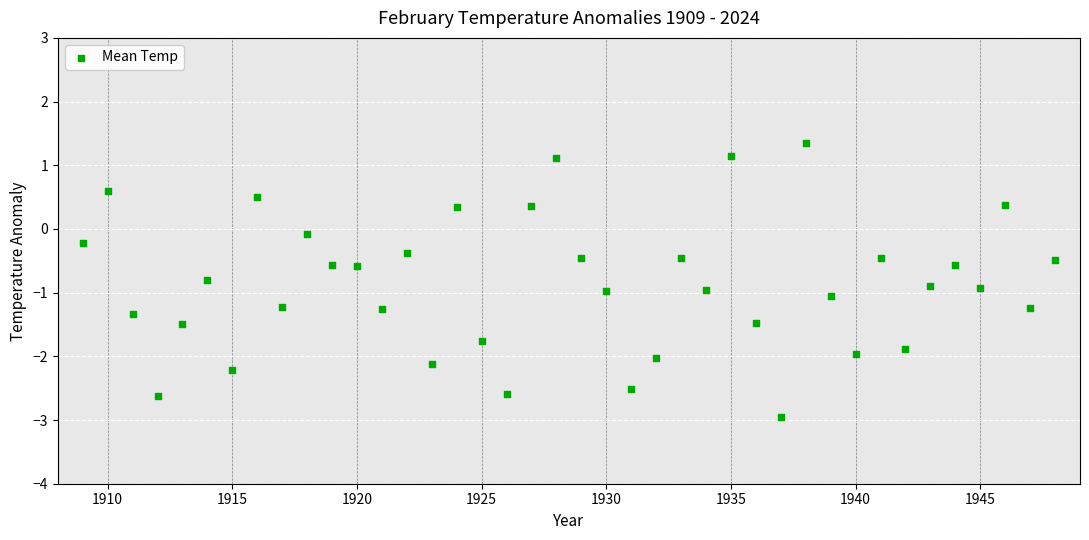

What is the range of Y values (max minus min)?

4.3